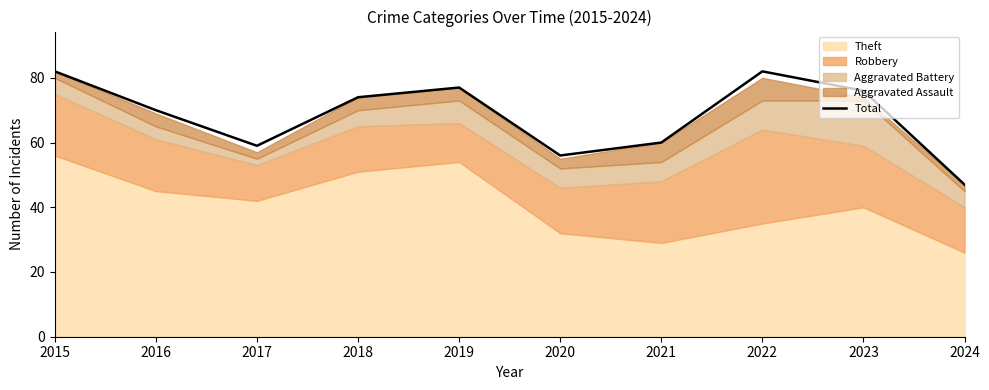

True or false: the data shows 54 at 2019.

False